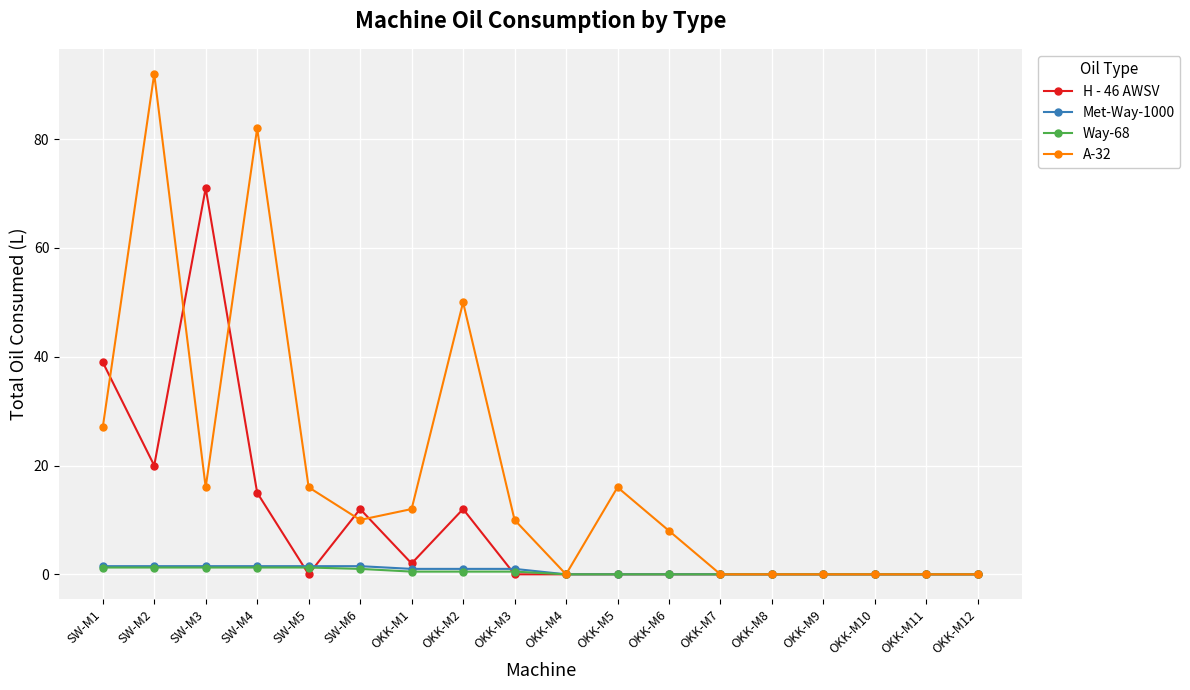

Is this an area chart (filled region under the line)?

No